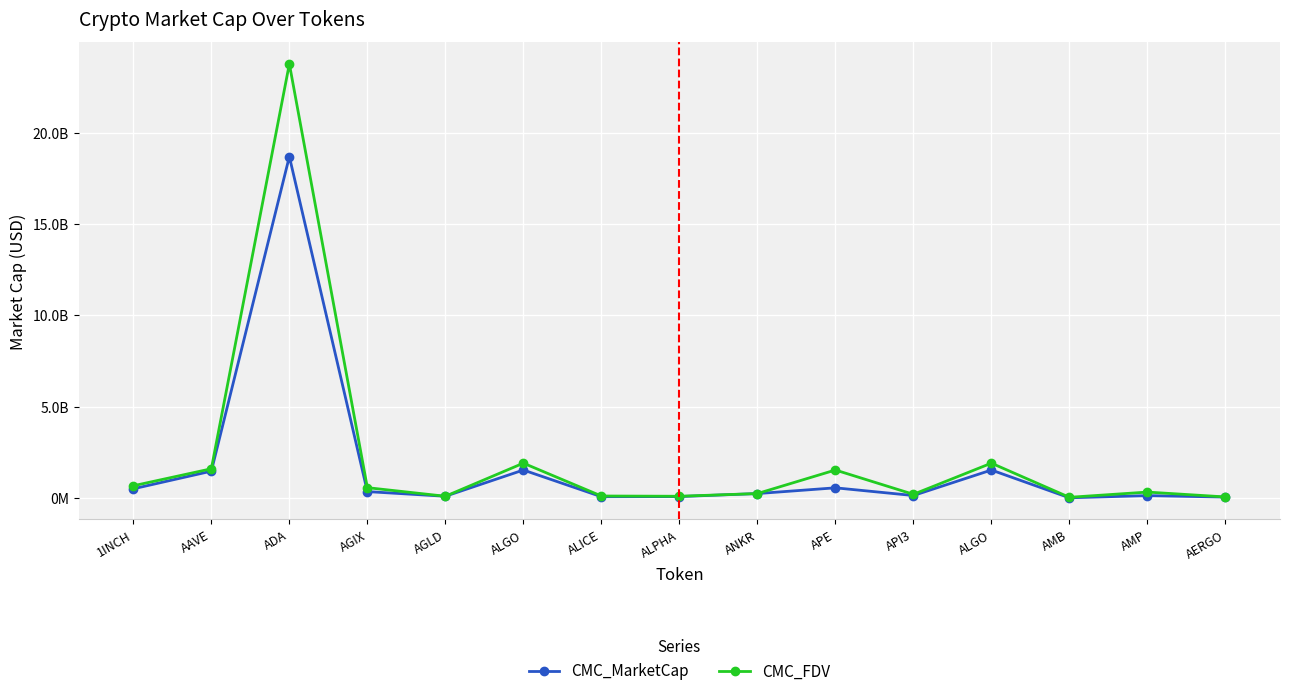

What are all the series names shown in the legend?

CMC_MarketCap, CMC_FDV